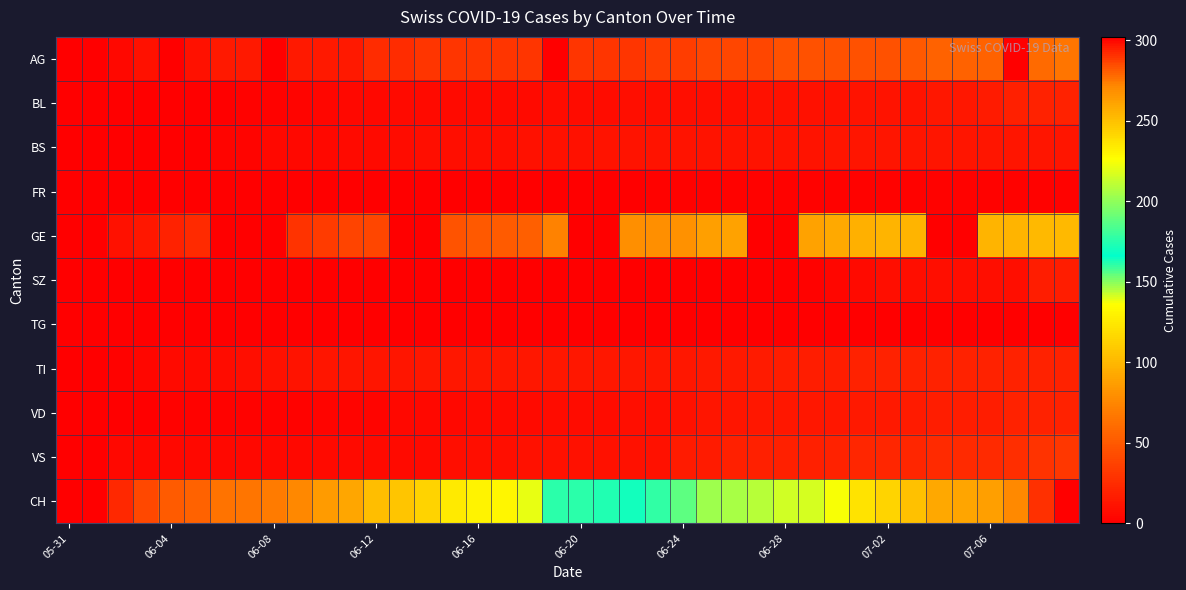

What is the greatest value displayed?

302